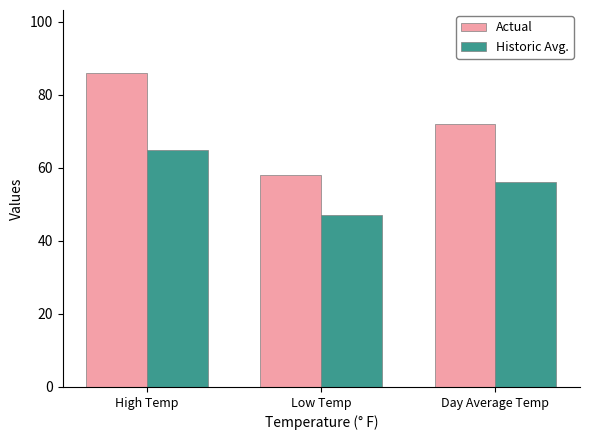

Which series has the widest spread of values?

Actual